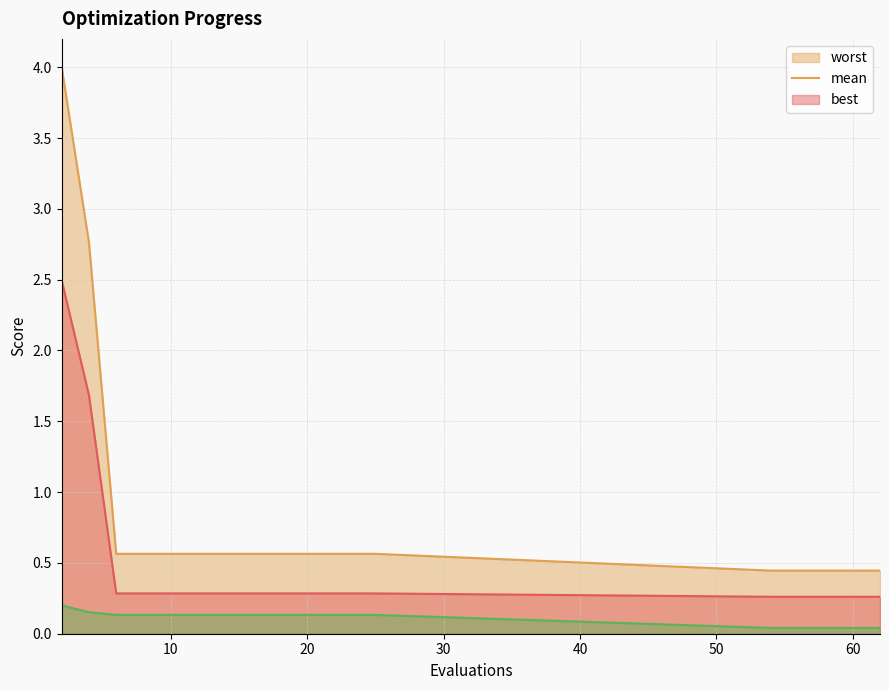

Reading left to right, transcribe all the data shown in this chart.

mean: 2=2.5	4=1.7	6=0.3	8=0.3	10=0.3	12=0.3	14=0.3	16=0.3	17=0.3	18=0.3	19=0.3	21=0.3	23=0.3	25=0.3	54=0.3	56=0.3	58=0.3	60=0.3	62=0.3
best: 2=0.2	4=0.2	6=0.1	8=0.1	10=0.1	12=0.1	14=0.1	16=0.1	17=0.1	18=0.1	19=0.1	21=0.1	23=0.1	25=0.1	54=0.0	56=0.0	58=0.0	60=0.0	62=0.0
worst: 2=4.0	4=2.8	6=0.6	8=0.6	10=0.6	12=0.6	14=0.6	16=0.6	17=0.6	18=0.6	19=0.6	21=0.6	23=0.6	25=0.6	54=0.4	56=0.4	58=0.4	60=0.4	62=0.4